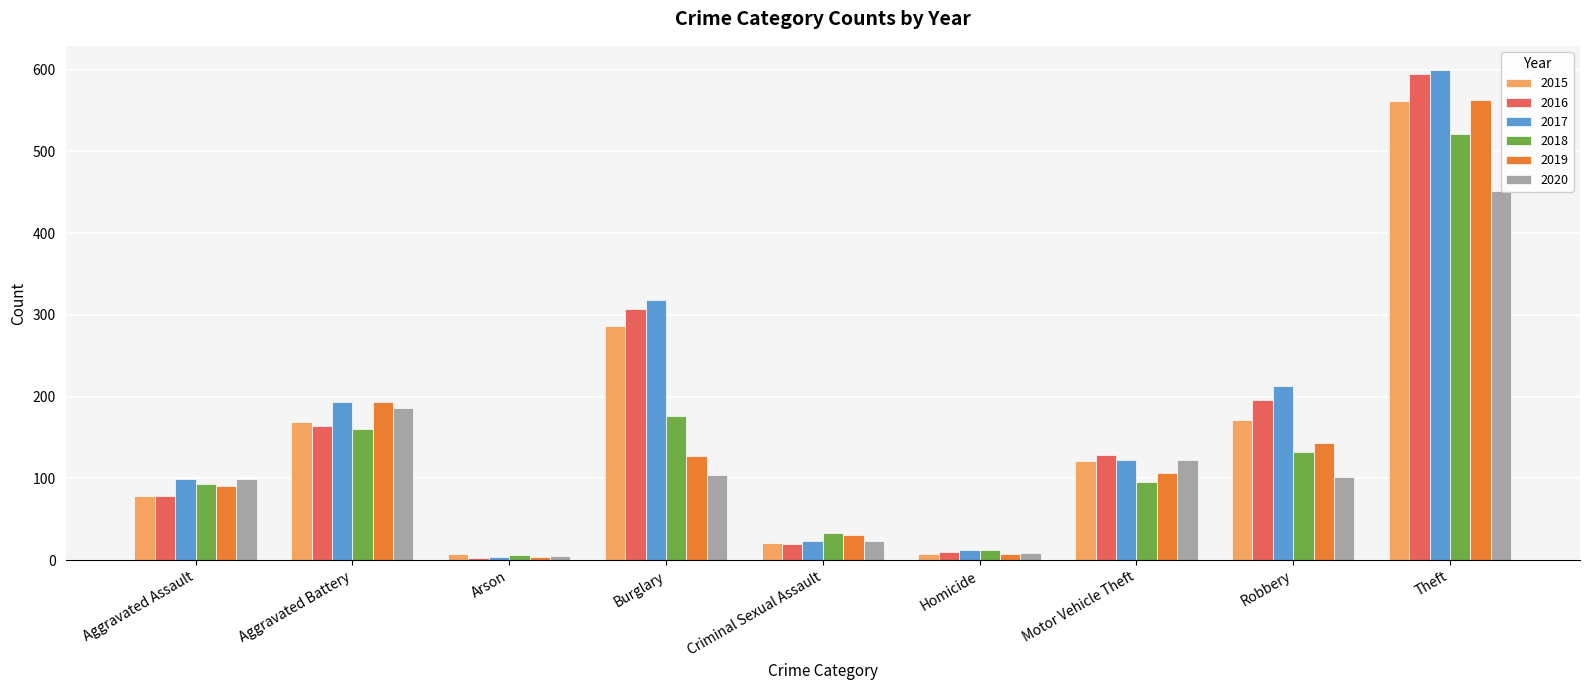

True or false: 2016 has a value of 5 at Homicide.

False